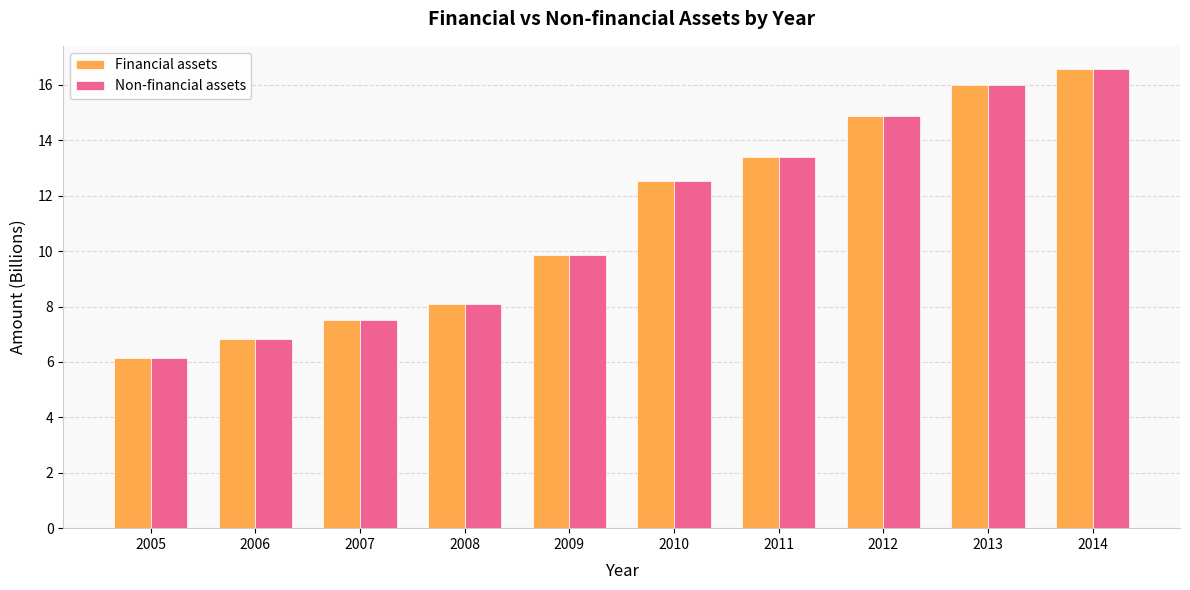

True or false: Financial assets has a value of 7.5 at 2007.

True